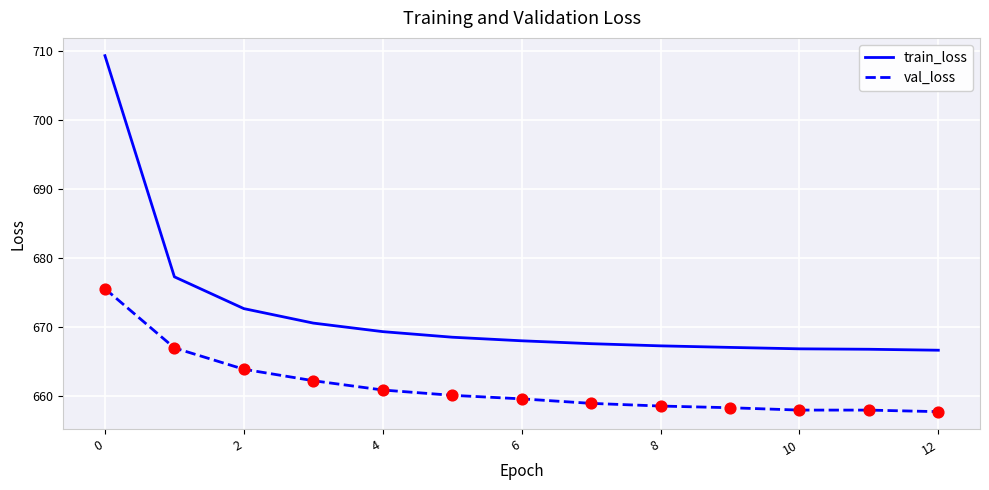

At how many categories does at least one series exceed 681?

1